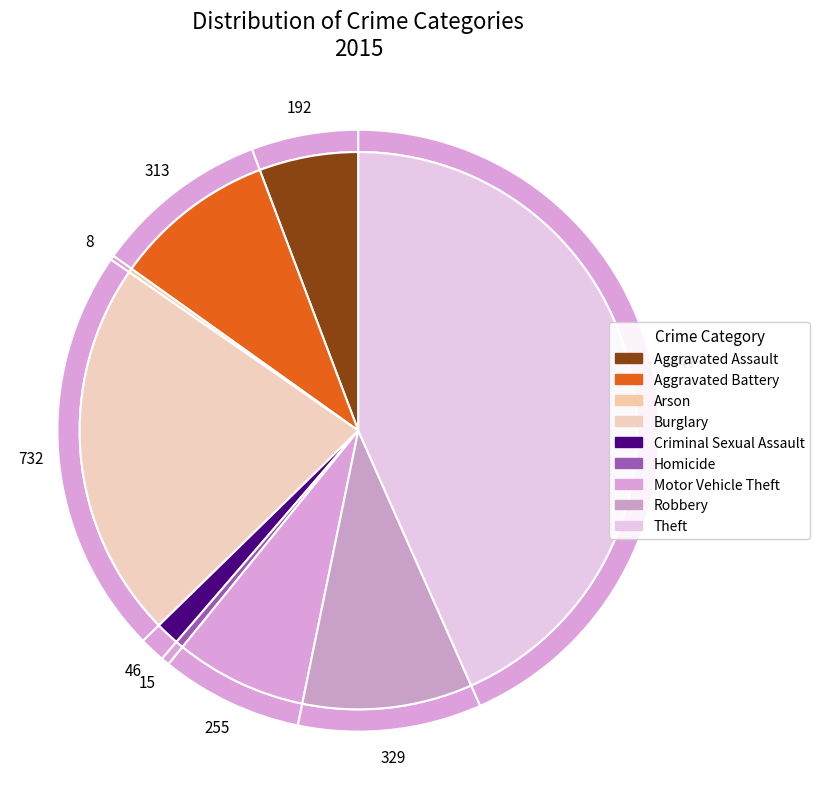

To the nearest percent, what is the difference between the Aggravated Battery and Theft slice percentages?

34%